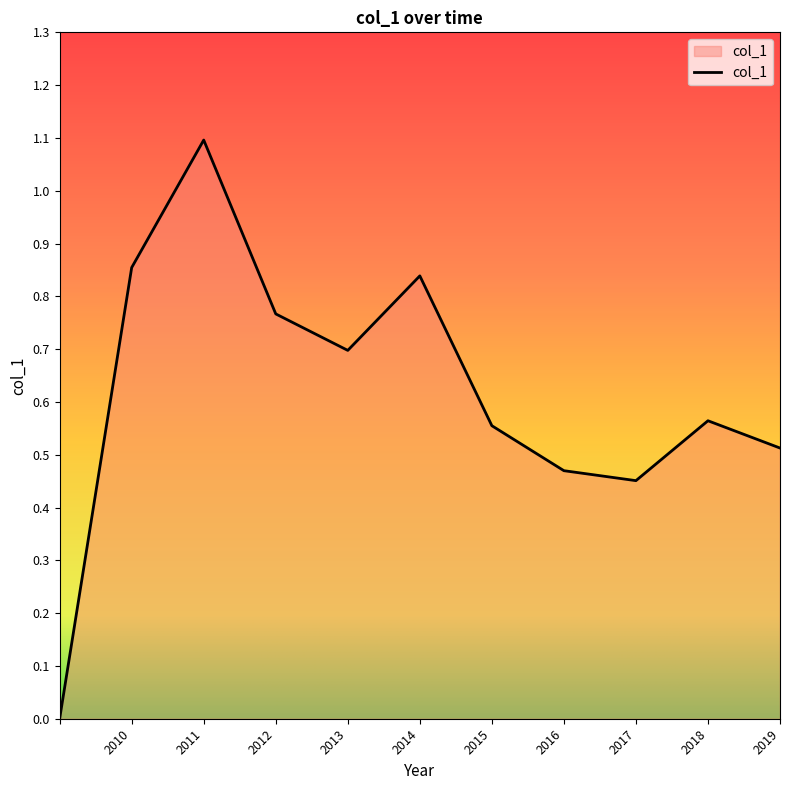

What is the maximum value shown in the chart?

1.1